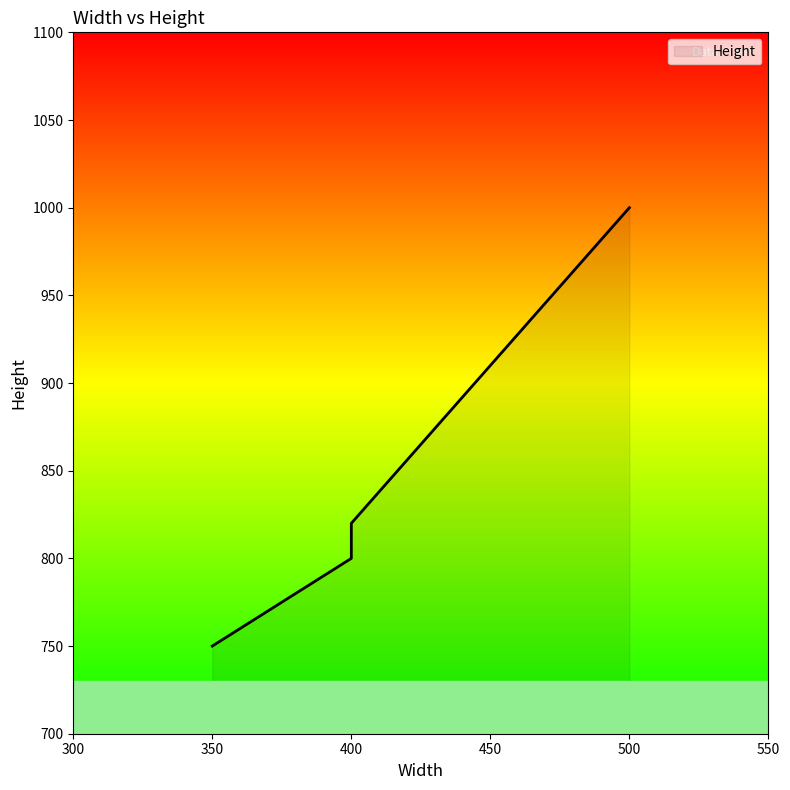

Approximately how many times larger is the value at 400 compared to 400?

1.0